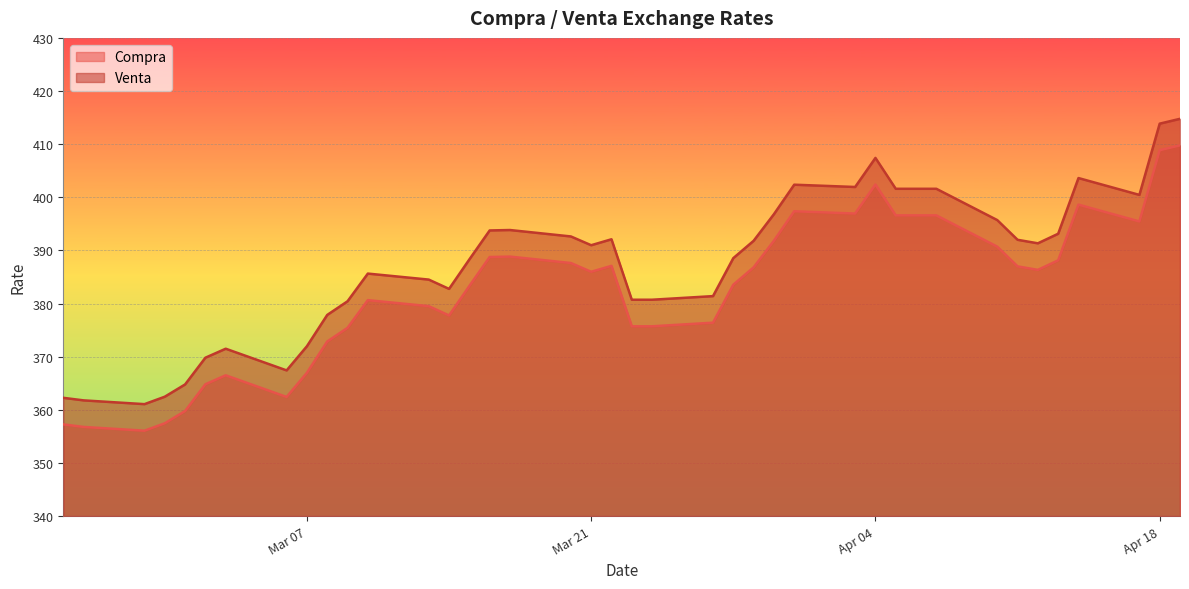

What is the greatest value displayed?

414.8